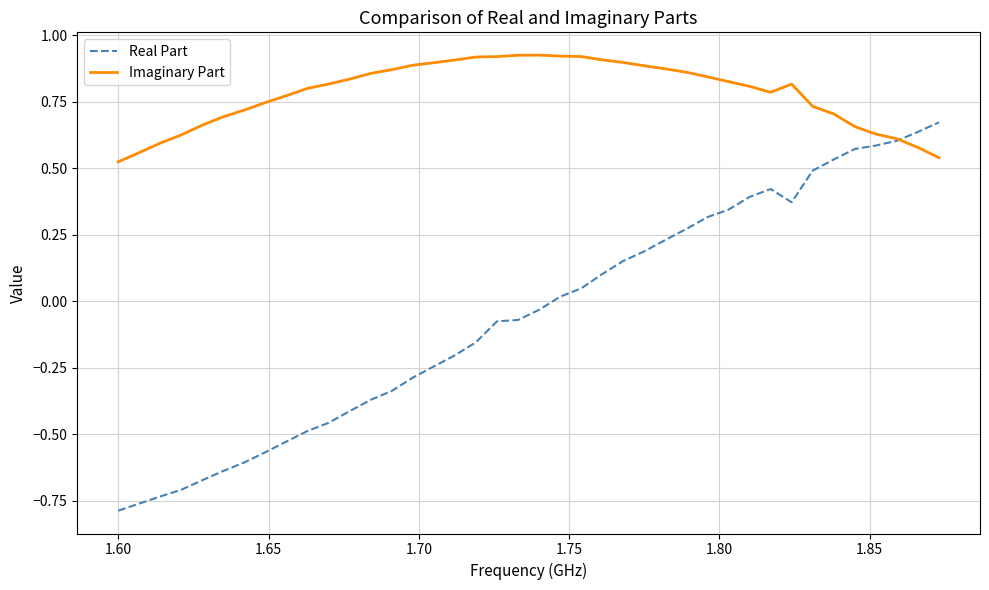

Which series has the largest total across all categories?

Imaginary Part